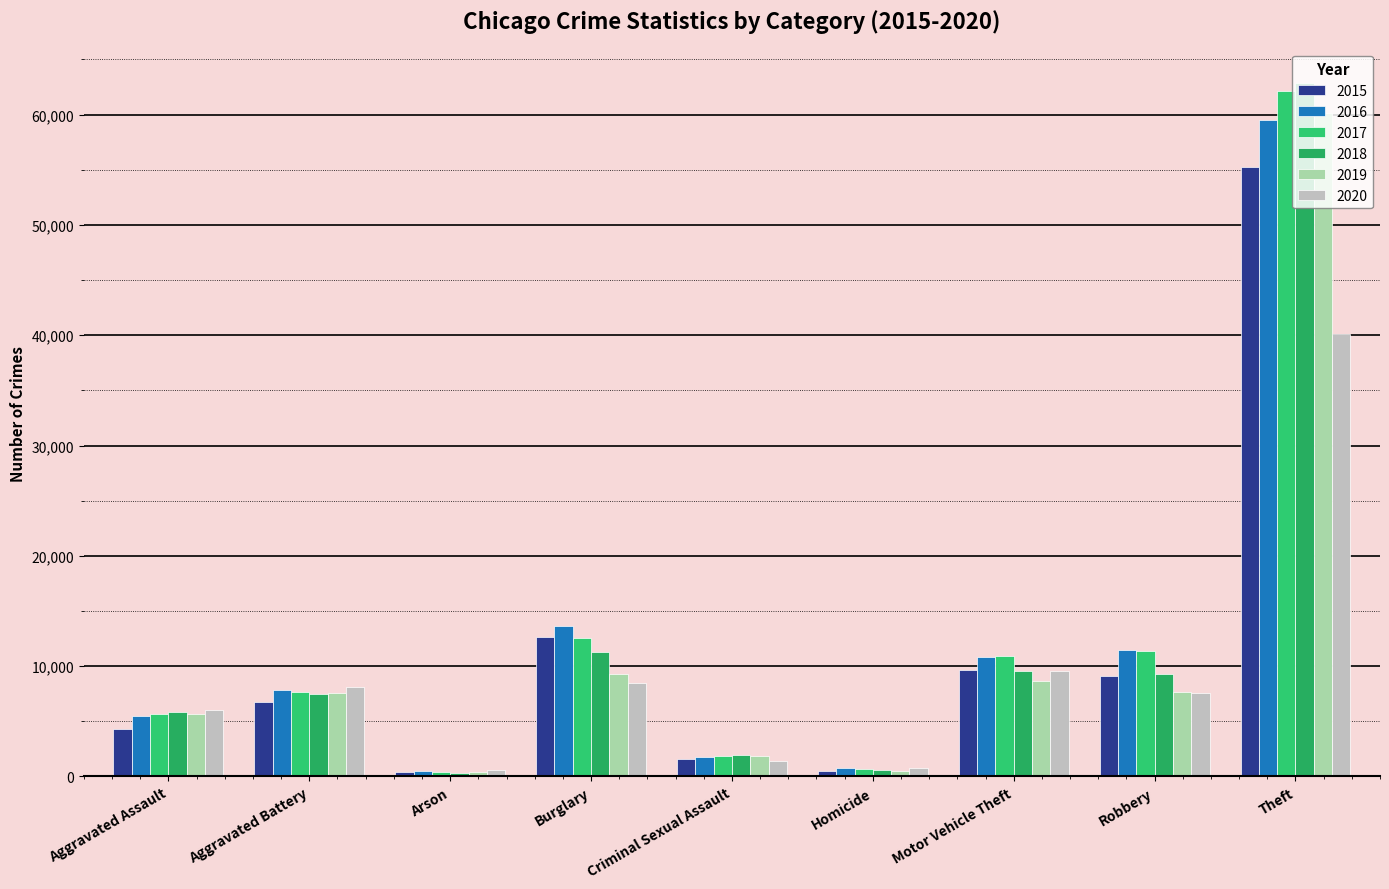

Which series changed the most between Motor Vehicle Theft and Theft?

2018